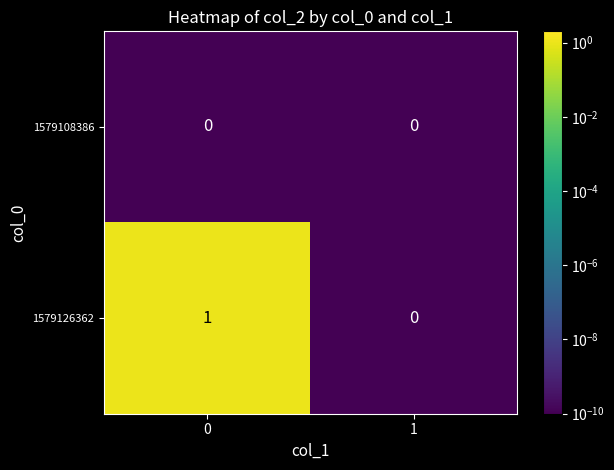

How many values in 1579126362 are above zero?

1